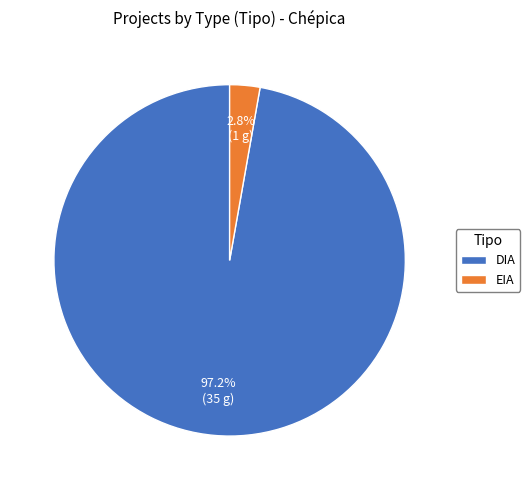

Is it true that DIA is 97% of the pie?

True